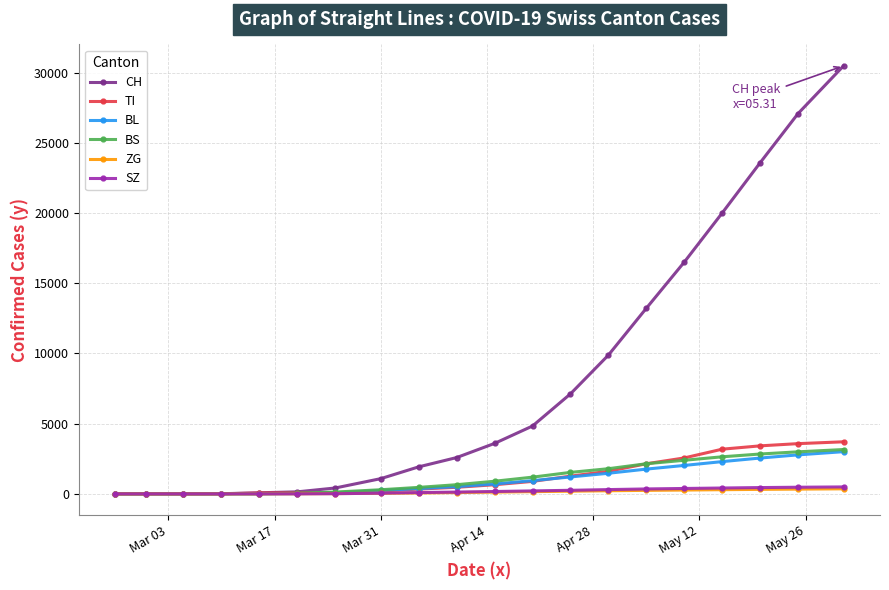

What is the maximum value shown in the chart?

30474